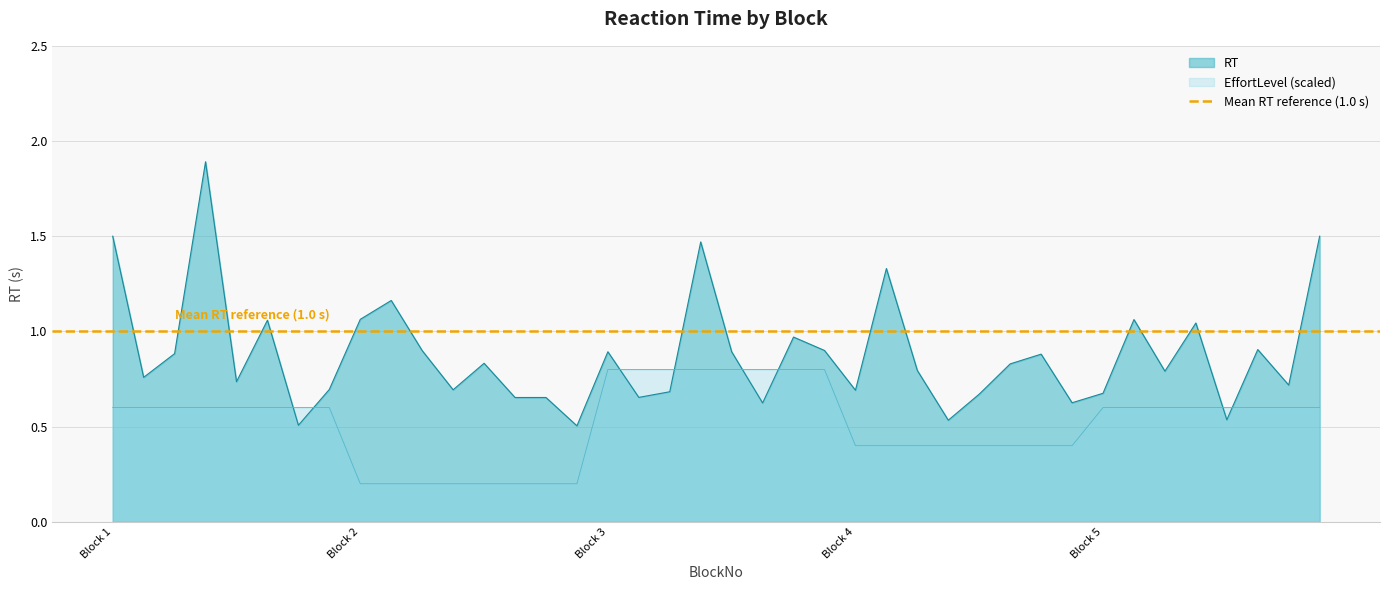

Where is RT nearest to the value 1?

3